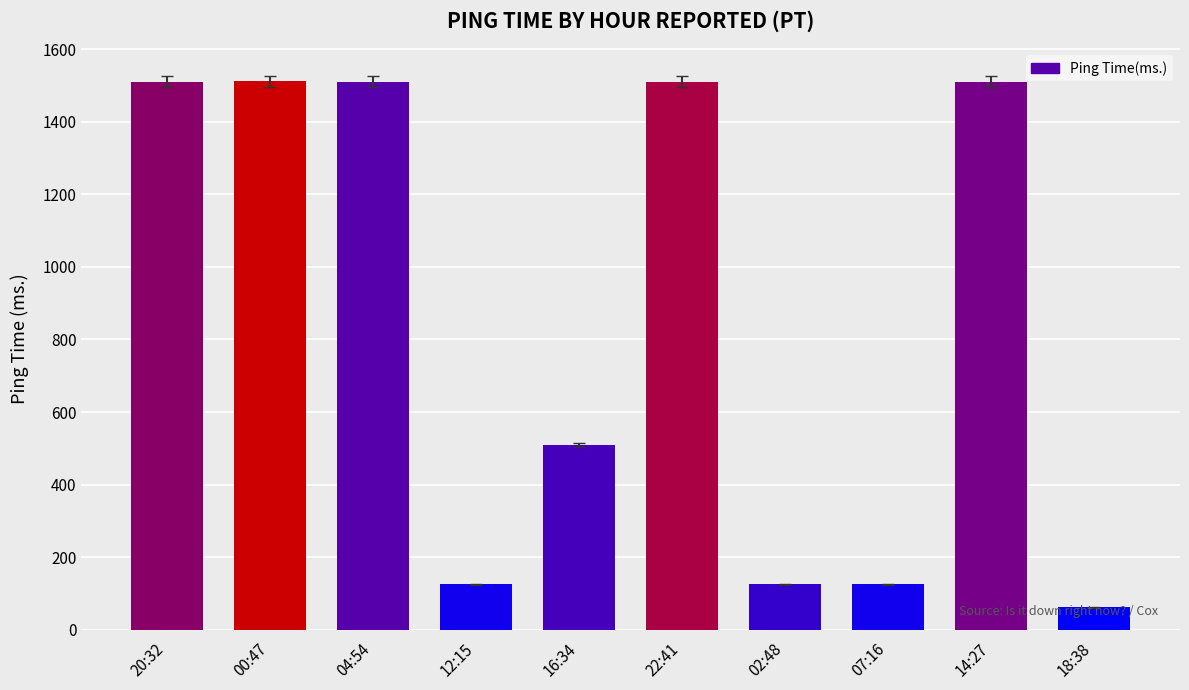

What is the label of the 1st bar from the right?

18:38